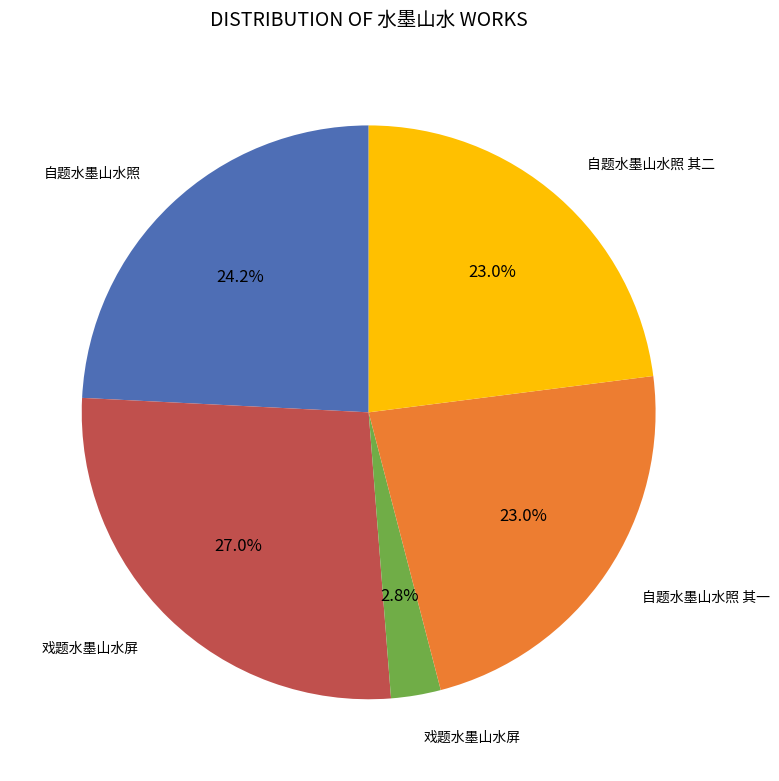

Does any single category account for the majority?

No